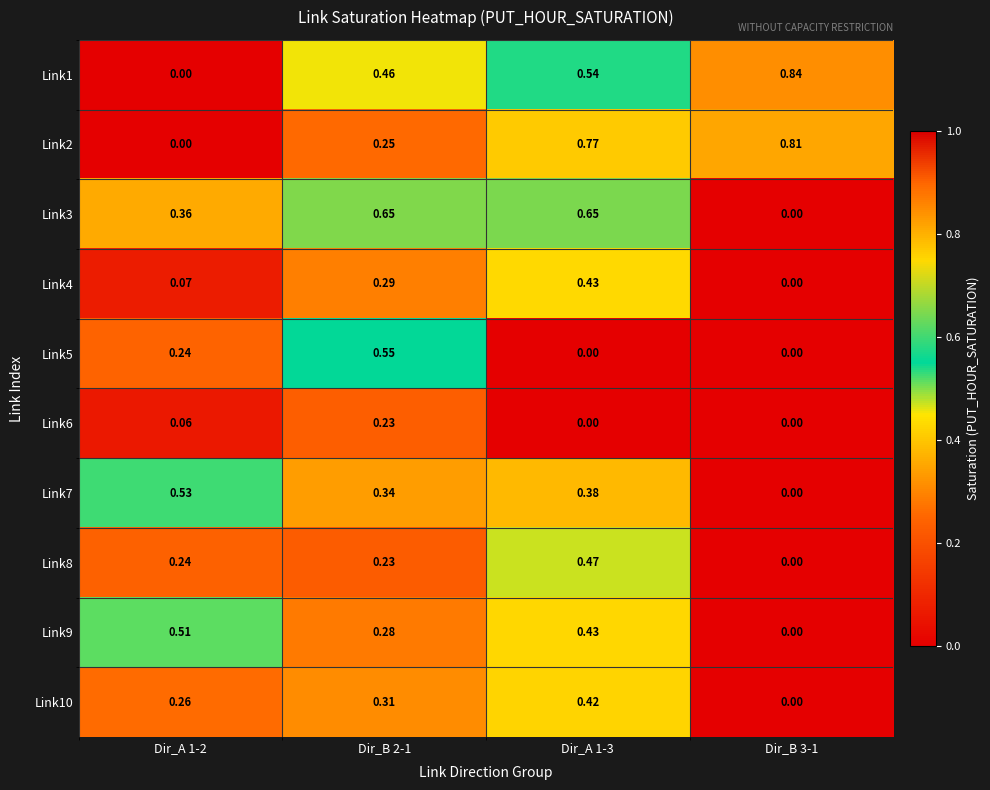

Is the value of Link2 at Dir_B 3-1 greater than the value of Link3 at Dir_A 1-3?

Yes